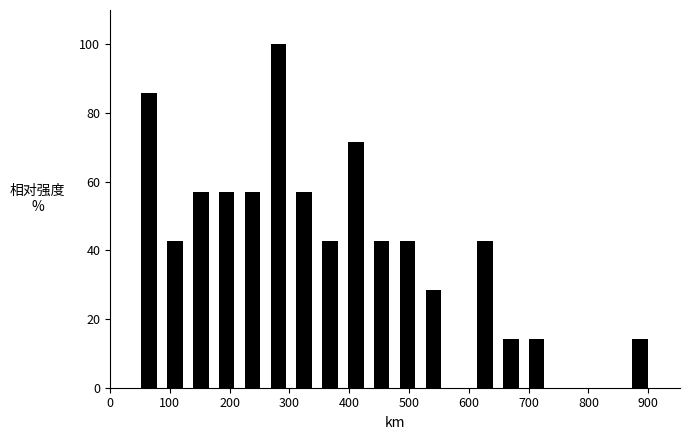

Reading left to right, list every bar in this chart as the range it spans on the x-axis followed by its height. Neither the bar edges nor the heights are printed on the chart, so give them approximately, as read against the axes.

40 to 90: 86
90 to 130: 42
130 to 170: 58
170 to 220: 58
220 to 260: 58
260 to 300: 100
300 to 350: 58
350 to 390: 42
390 to 430: 72
430 to 480: 42
480 to 520: 42
520 to 560: 28
560 to 610: 0
610 to 650: 42
650 to 690: 14
690 to 740: 14
740 to 780: 0
780 to 820: 0
820 to 860: 0
860 to 910: 14